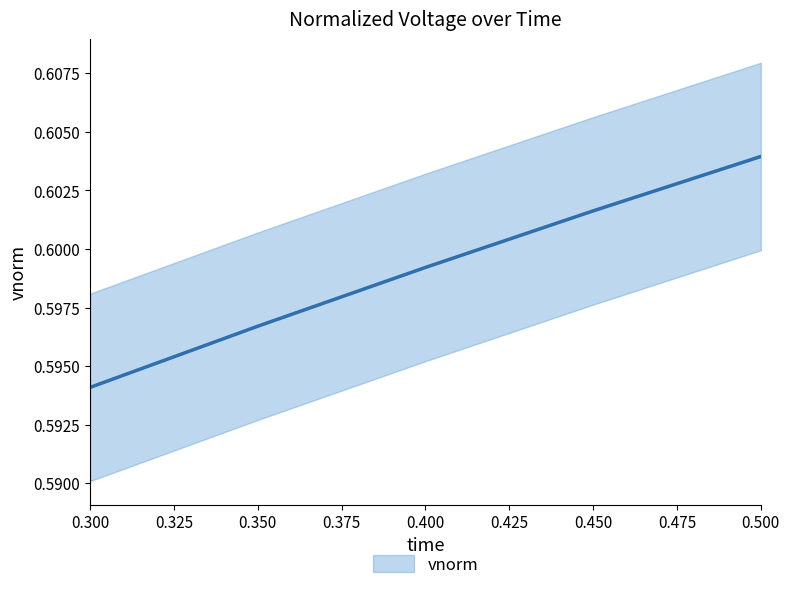

How many values are between 0 and 1?

5